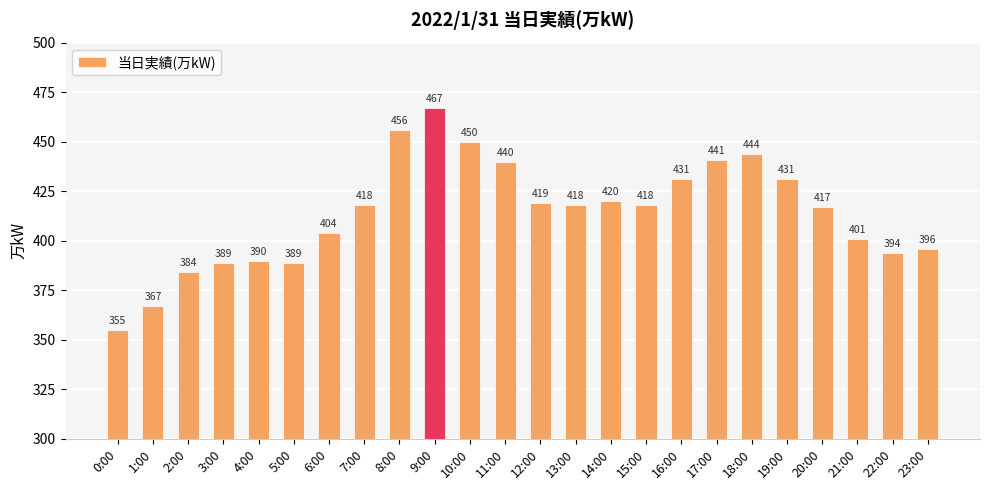

Which label corresponds to the smallest value in the chart?

0:00